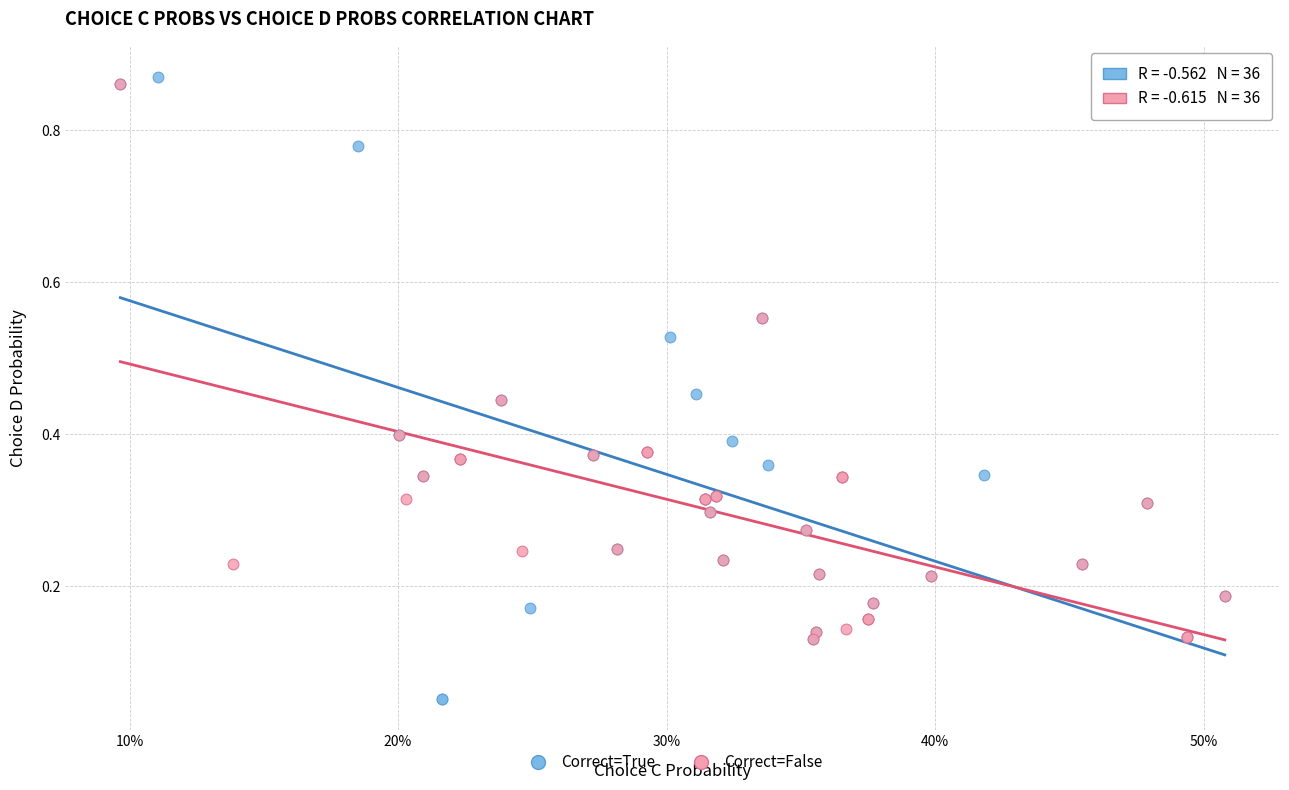

Which series has the widest spread of Y values?

Correct=True